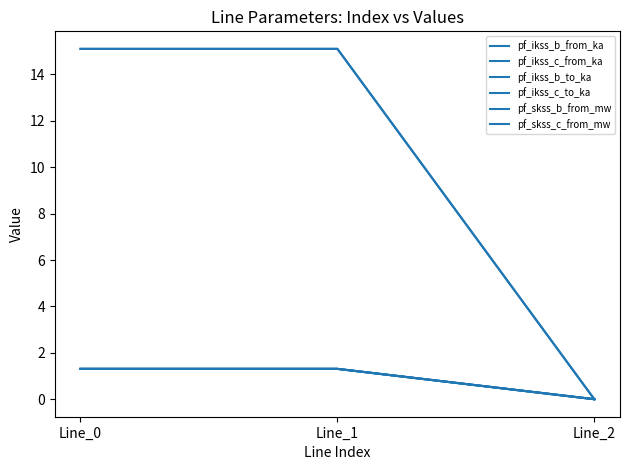

Does the chart display data point markers on the line(s)?

No